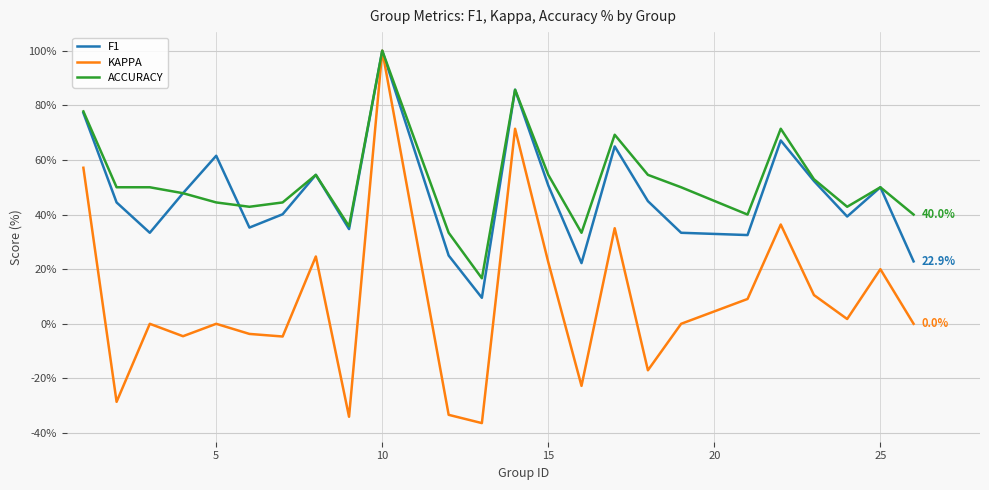

What is the minimum value for KAPPA?

-36.4